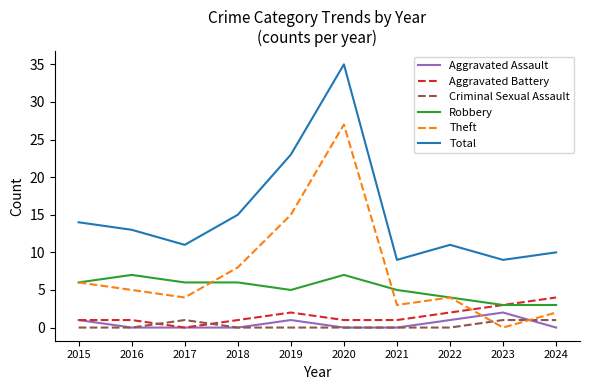

What is the total value across all series at 2024?

20